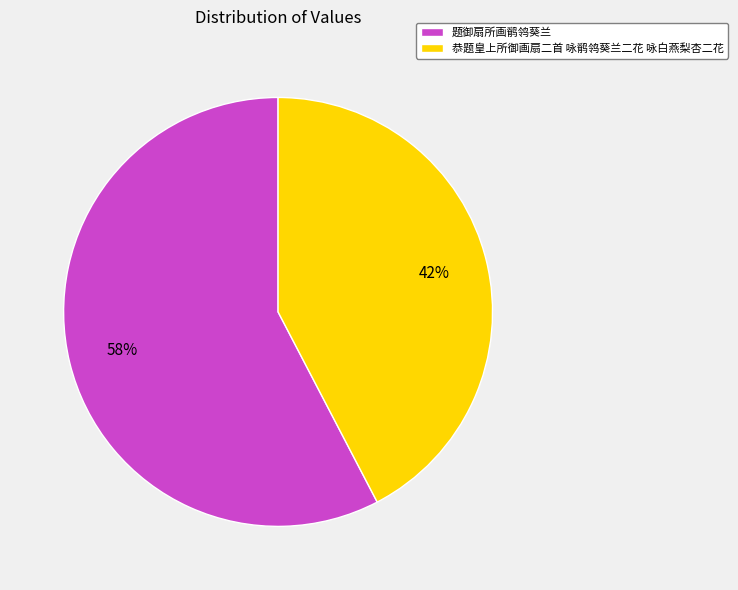

True or false: 题御扇所画鹡鸰葵兰 accounts for 58% of the total.

True